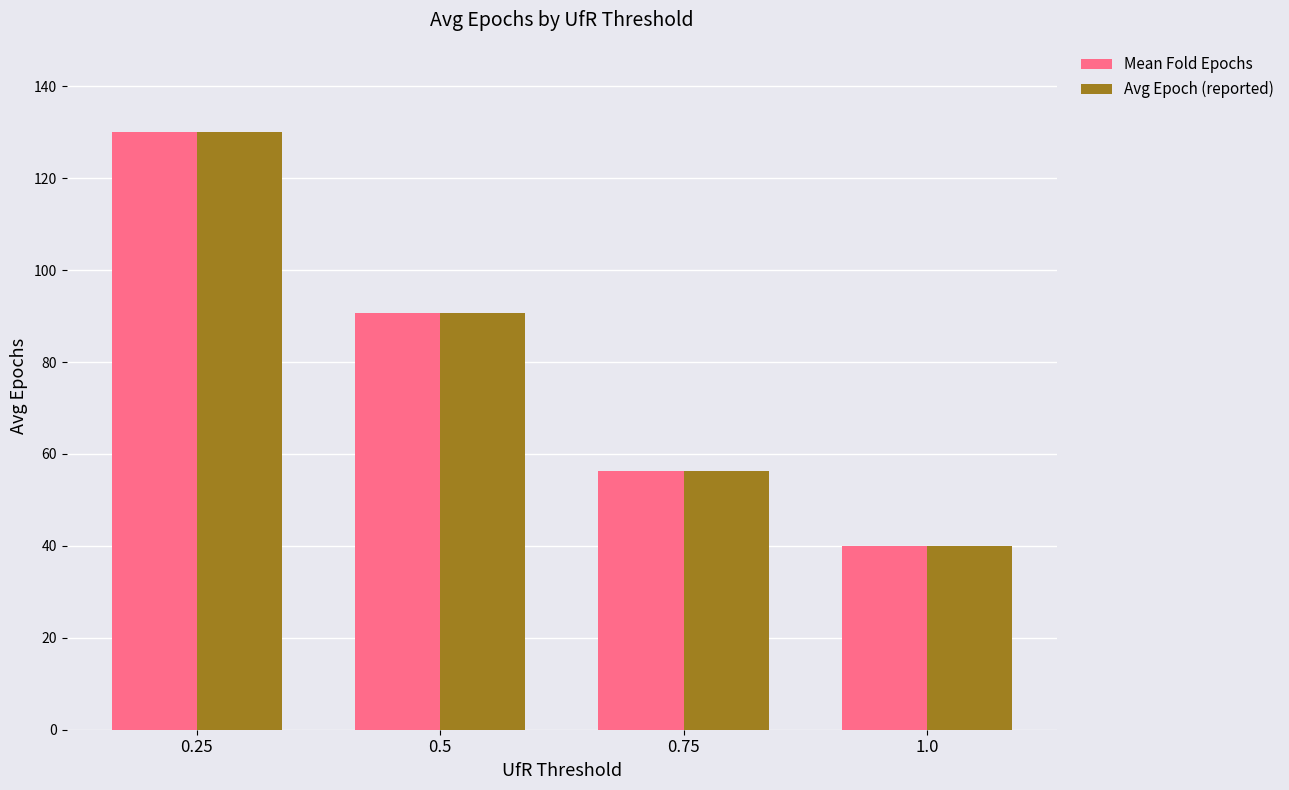

What is the label of the 4th bar from the left?

1.0